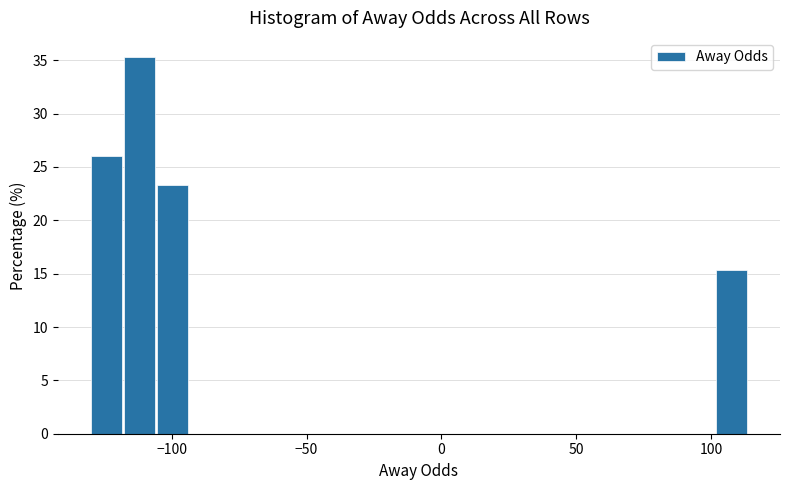

Read against the x-axis, roughly where is the centre of the tallest bar?

-110